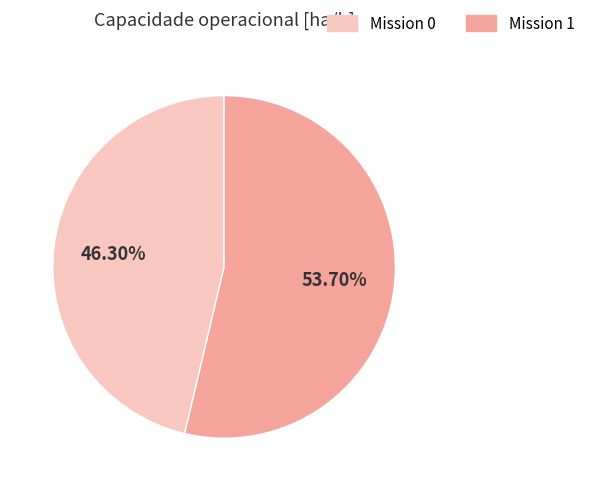

Is there any slice that represents more than half of the pie?

Yes